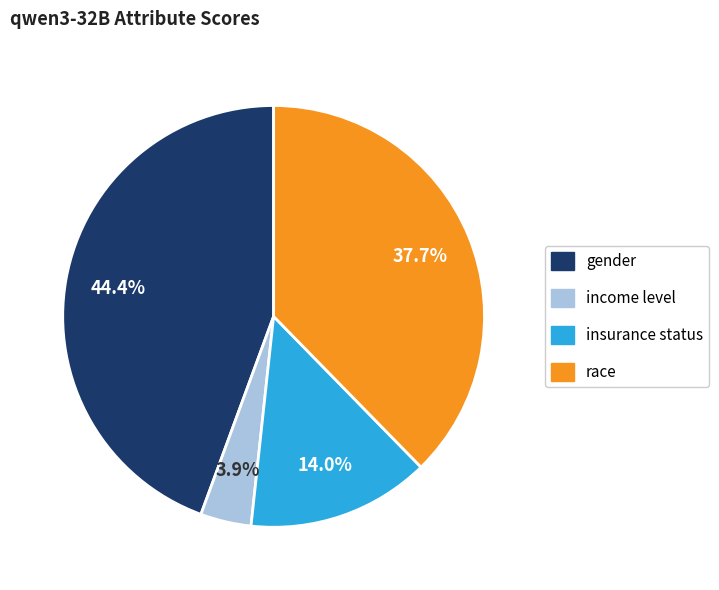

How many segments does this pie chart have?

4